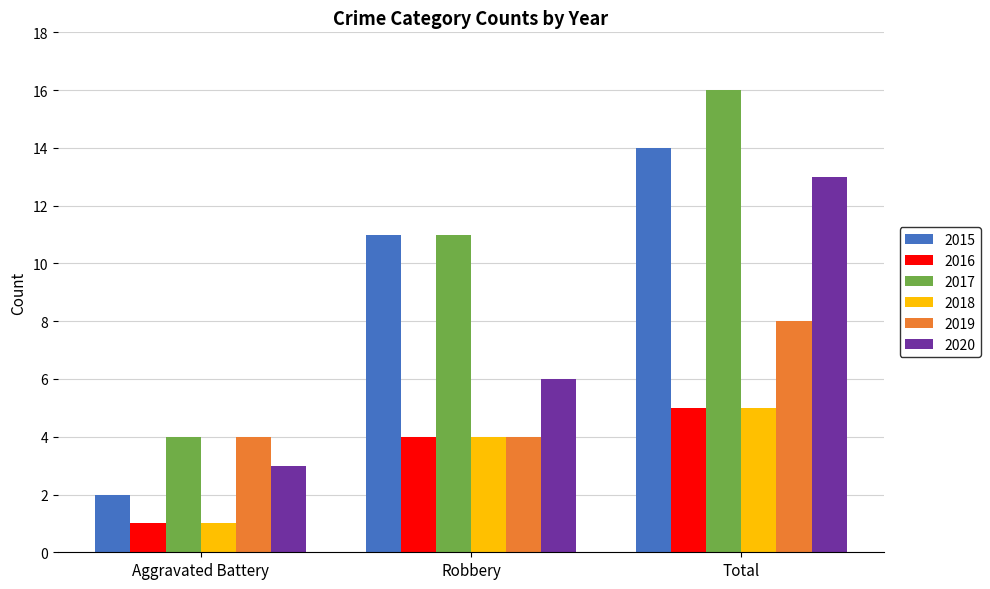

What is the difference between the maximum and minimum values in the 2019 series?

4